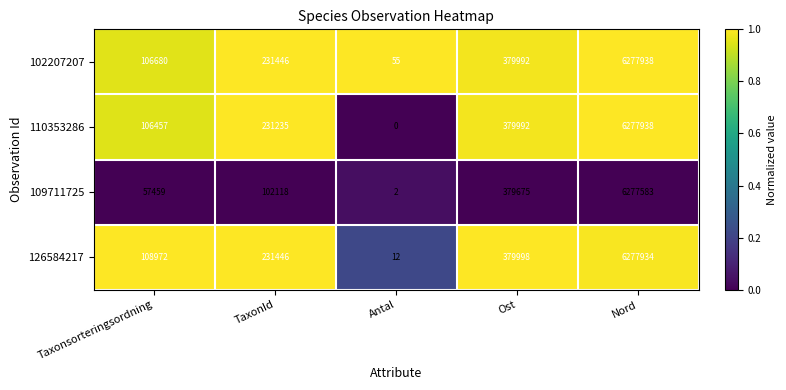

Which series has the largest range (max minus min)?

110353286